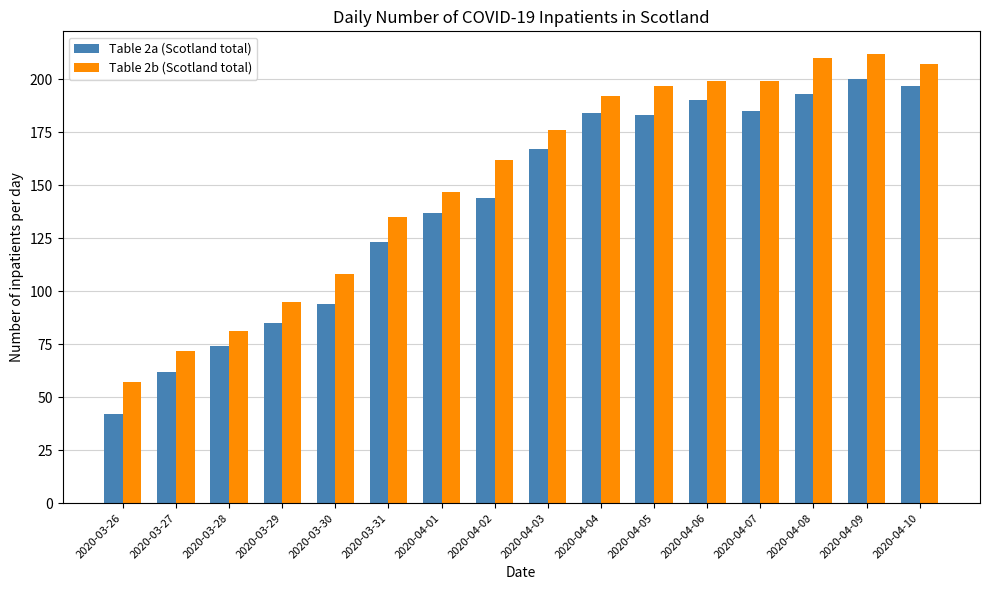

Reading left to right, list all the values displayed in this chart.

Table 2a (Scotland total): 2020-03-26=42	2020-03-27=62	2020-03-28=74	2020-03-29=85	2020-03-30=94	2020-03-31=123	2020-04-01=137	2020-04-02=144	2020-04-03=167	2020-04-04=184	2020-04-05=183	2020-04-06=190	2020-04-07=185	2020-04-08=193	2020-04-09=200	2020-04-10=197
Table 2b (Scotland total): 2020-03-26=57	2020-03-27=72	2020-03-28=81	2020-03-29=95	2020-03-30=108	2020-03-31=135	2020-04-01=147	2020-04-02=162	2020-04-03=176	2020-04-04=192	2020-04-05=197	2020-04-06=199	2020-04-07=199	2020-04-08=210	2020-04-09=212	2020-04-10=207